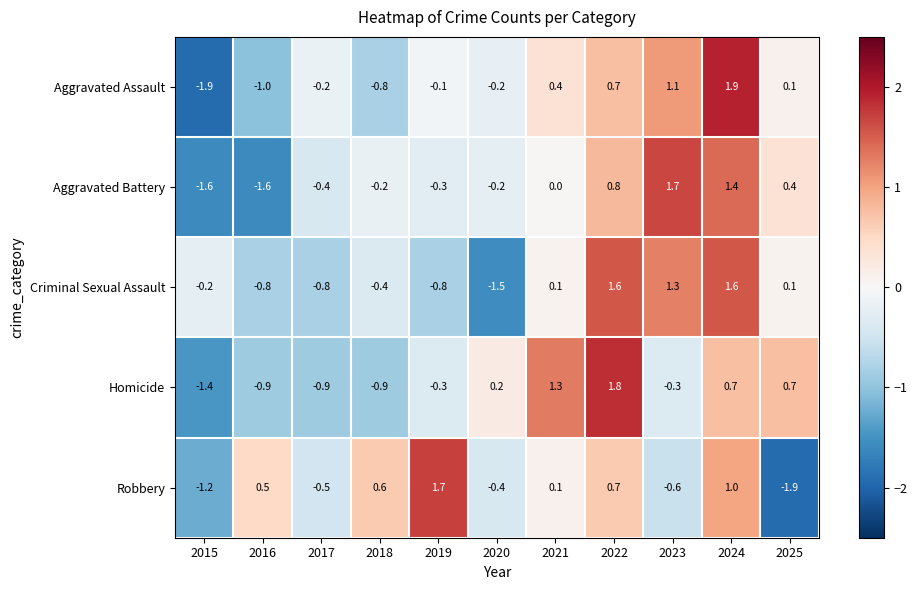

At which category is the sum across all series the highest?

2024